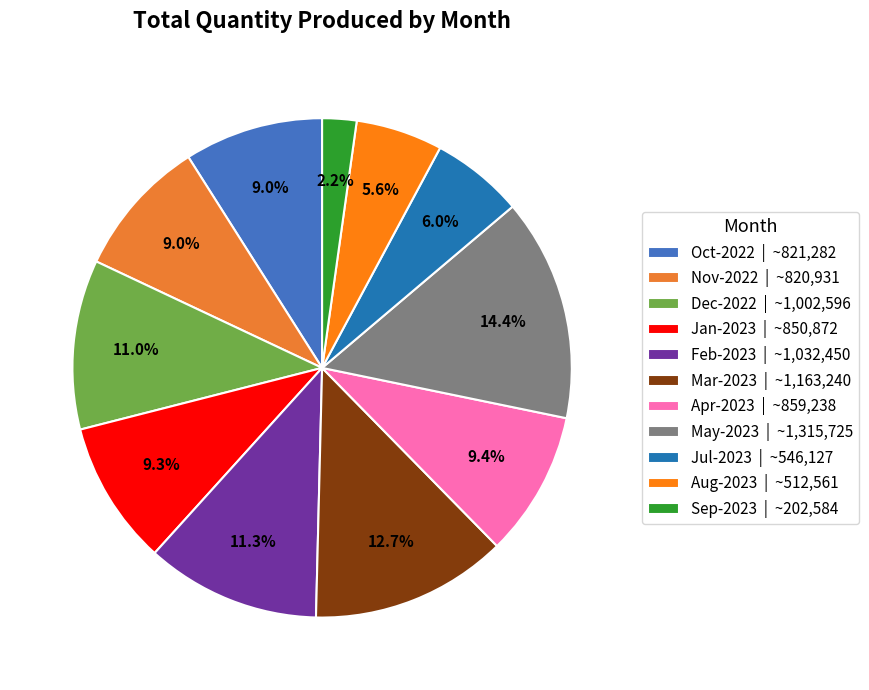

To the nearest percent, what percentage of the pie is Aug-2023?

6%